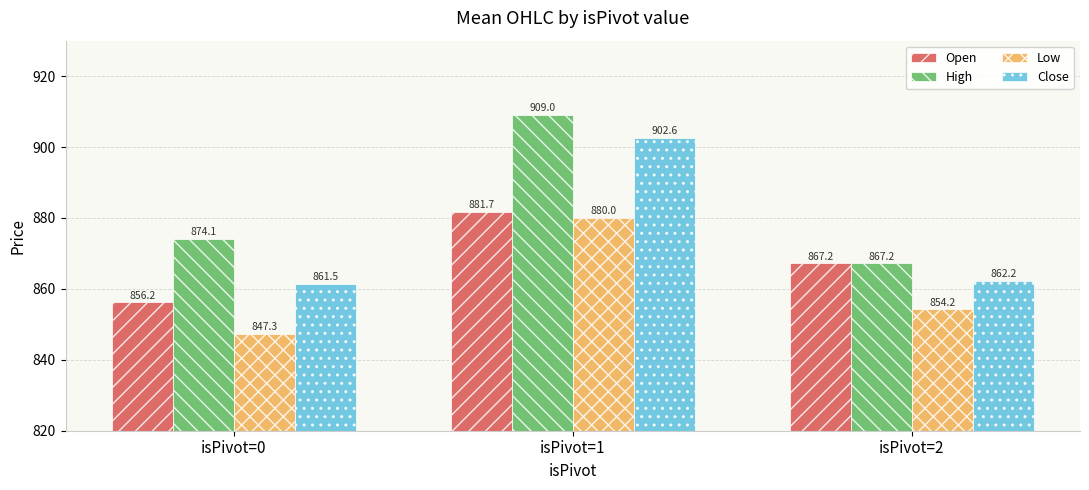

Which category has the highest value across all series?

isPivot=1